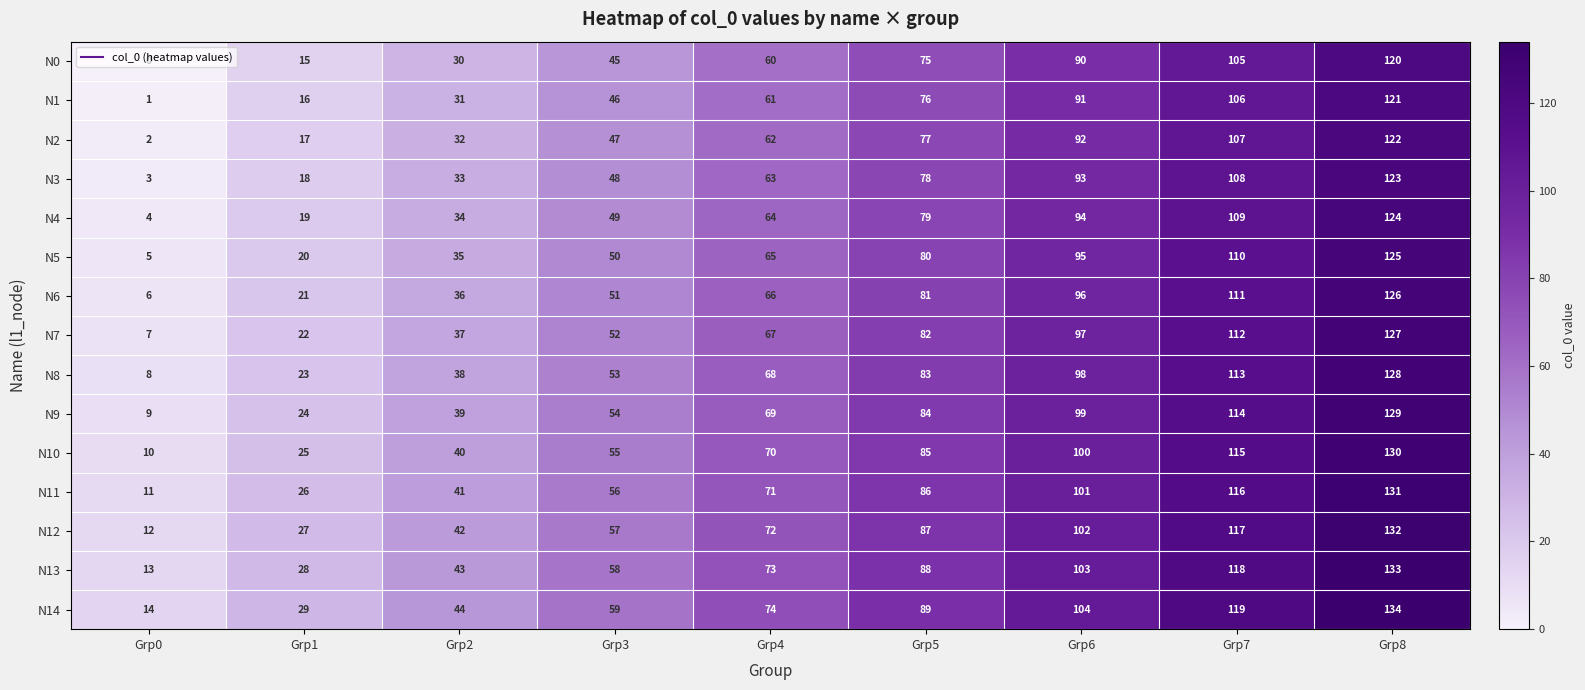

What is the sum of the N8 values at Grp1 and Grp0?

31